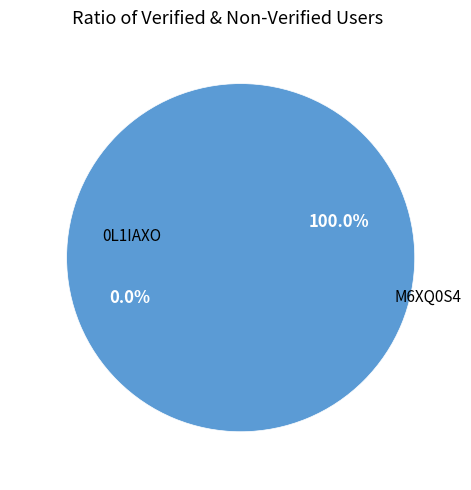

Which slice is the largest?

M6XQ0S4